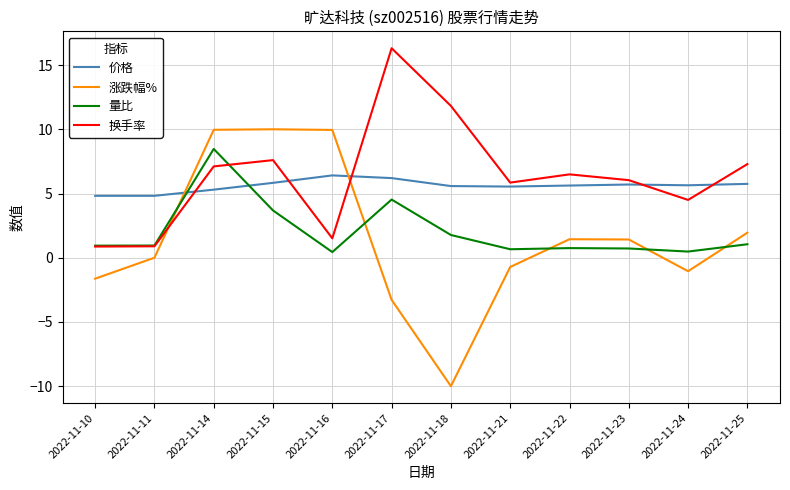

Which label corresponds to the largest value in the chart?

2022-11-17